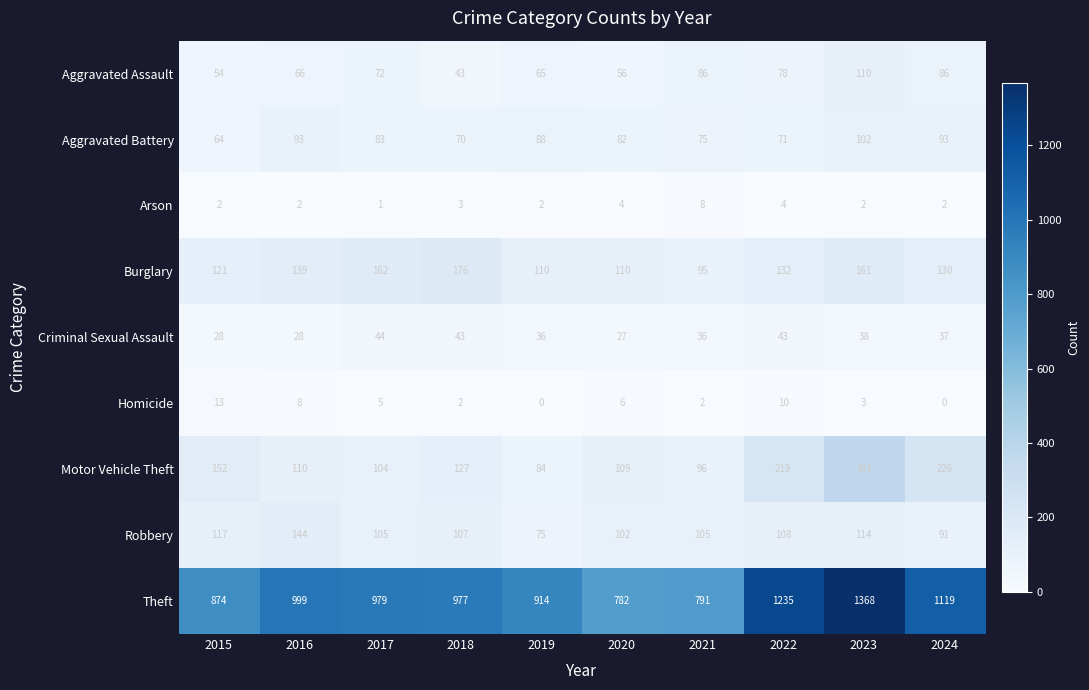

Which series has the widest spread of values?

Theft